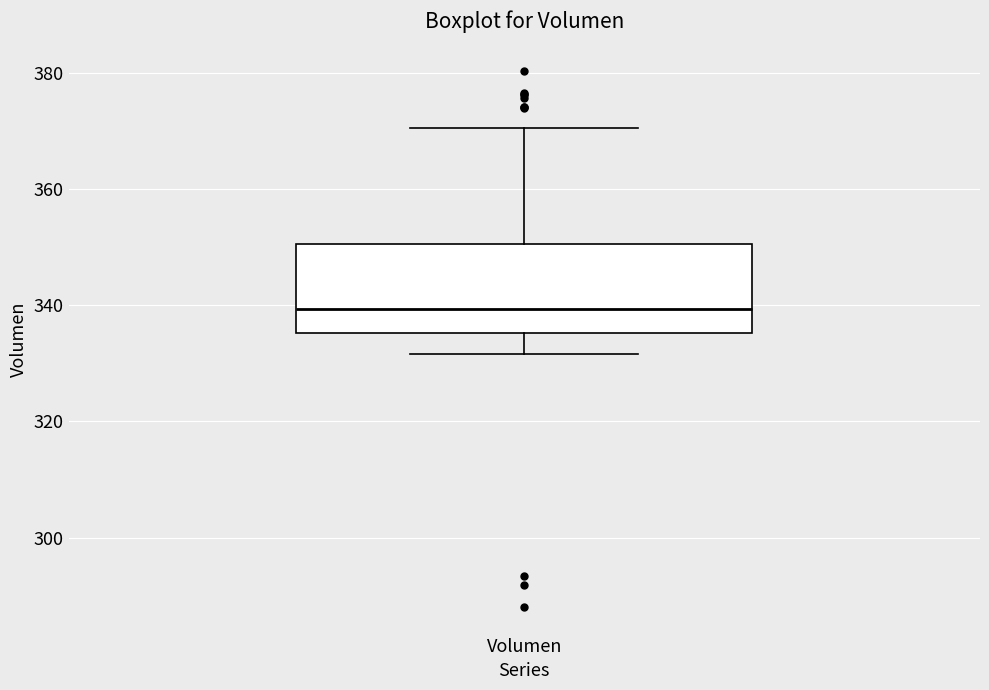

Read this box plot against the y-axis: the position of the median line, the range covered by the box, and the ends of both whiskers. The values are not printed on the chart, so give them approximately, as read against the axis.

median 340, box 336 to 350, whiskers 332 to 370